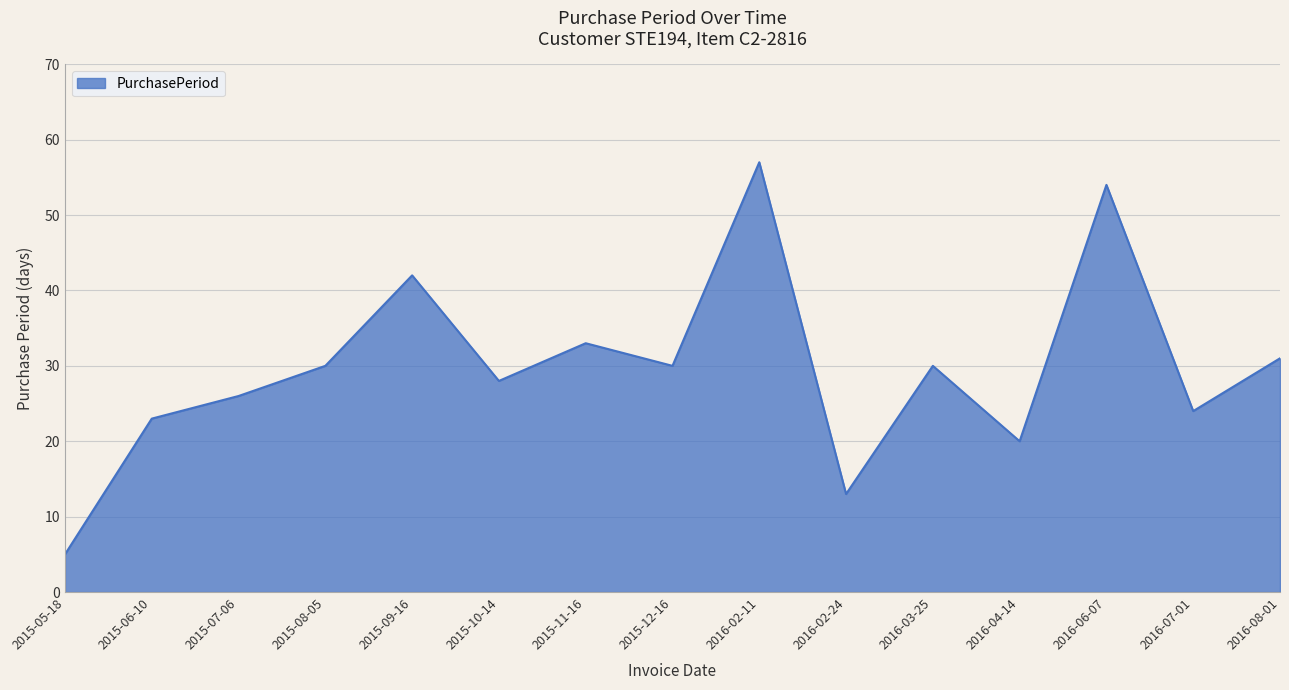

What is the change in value from 2015-08-05 to 2016-04-14?

-10